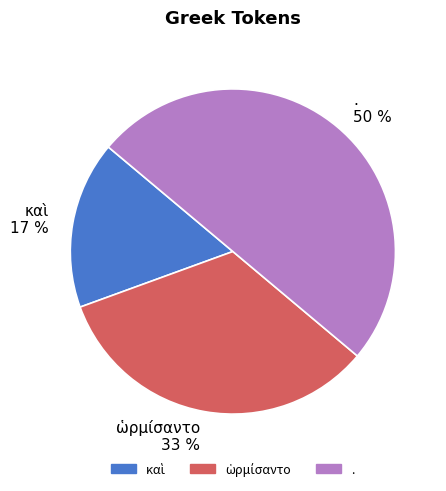

How many segments does this pie chart have?

3